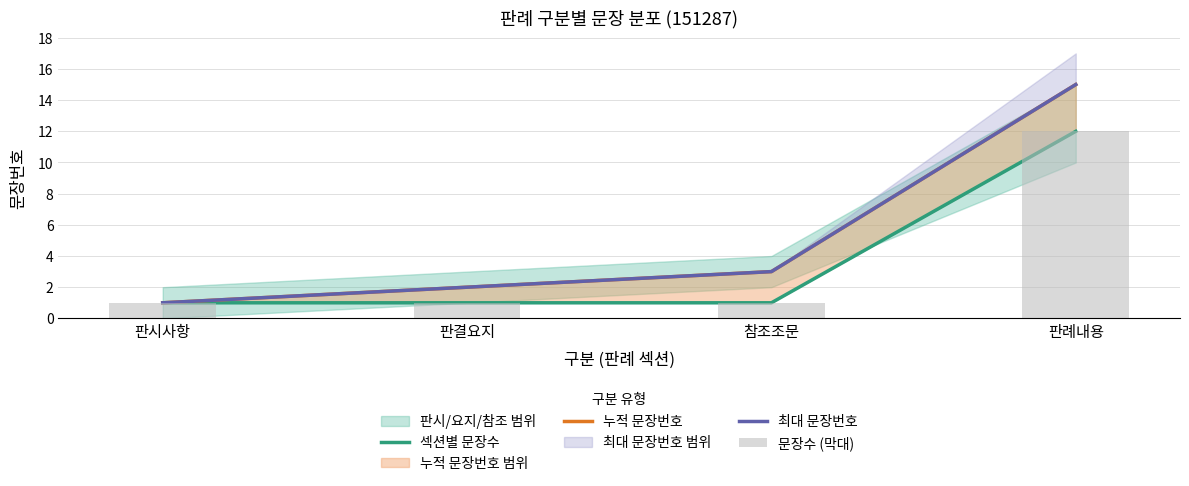

Does the chart contain any negative values?

No